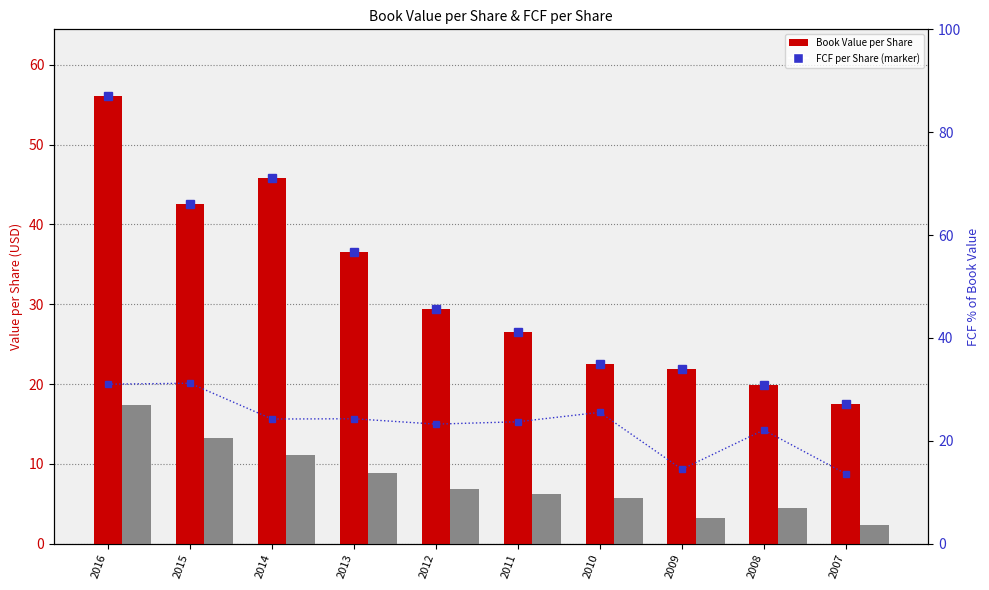

At how many categories does at least one series exceed 52?

1